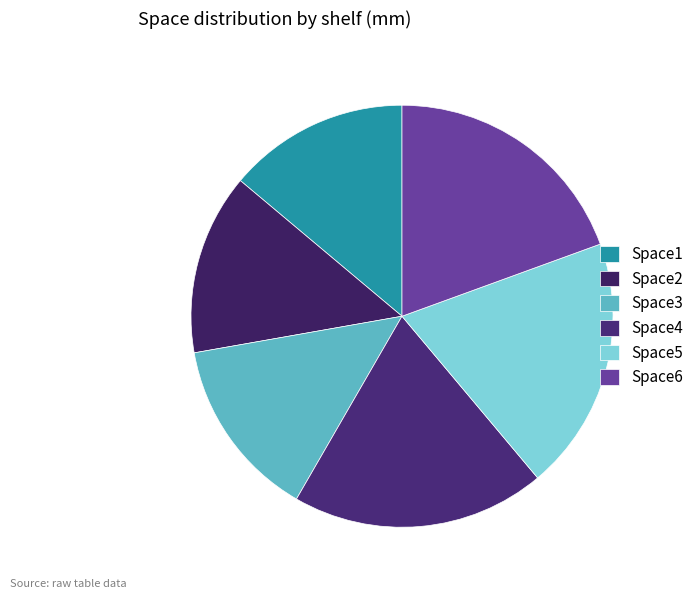

To the nearest percent, what is the difference between the largest and smallest slice percentages?

6%